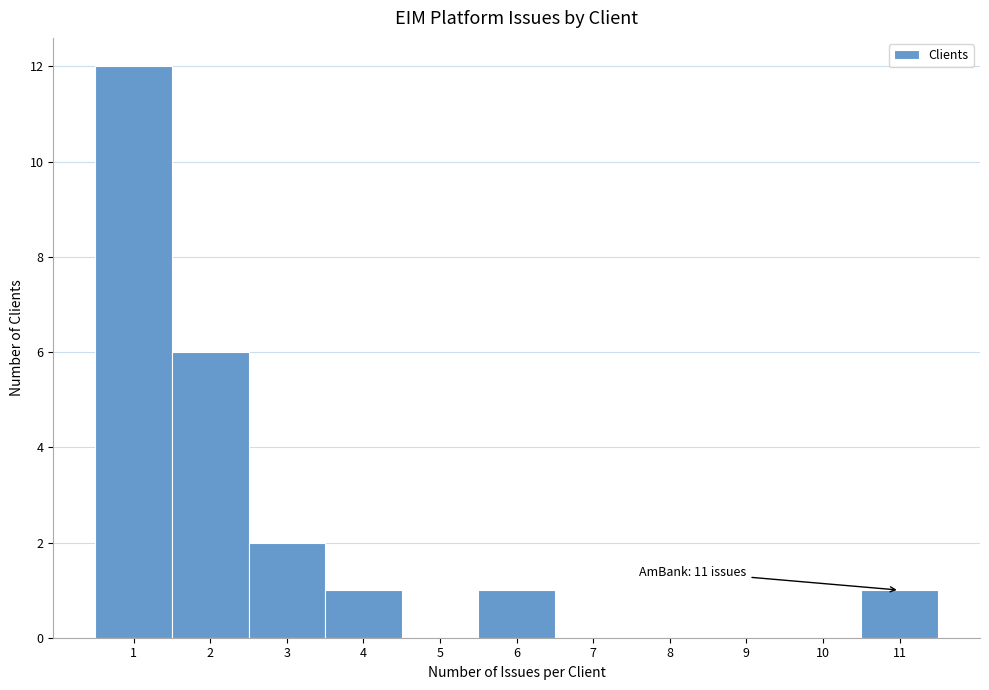

Over which range of the x-axis is the bar tallest?

0.5 to 1.5